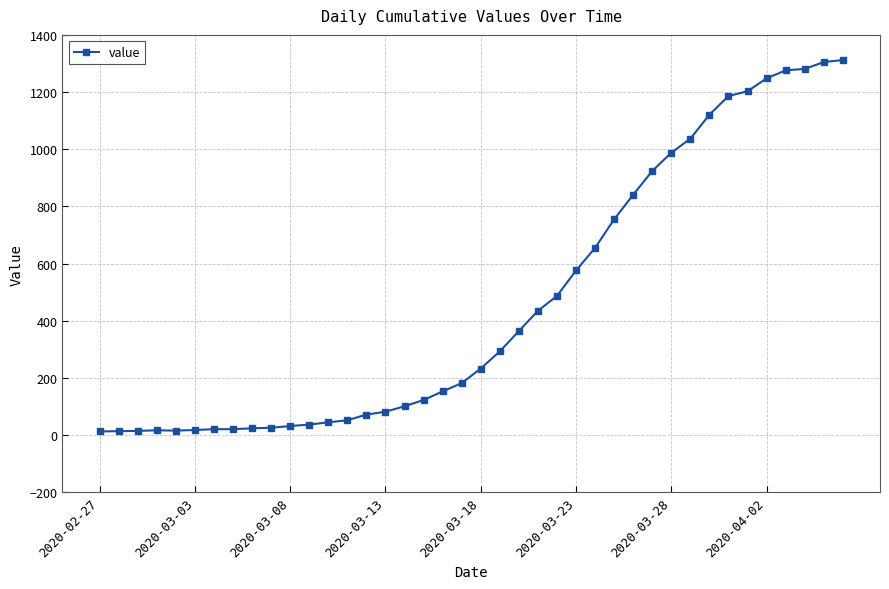

What is the sum of all values?

18584